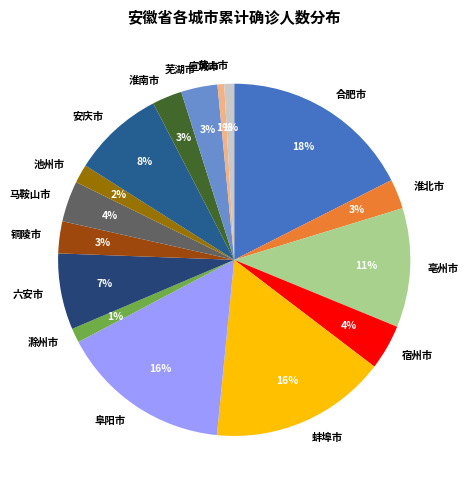

To the nearest percent, what portion does 芜湖市 represent?

3%